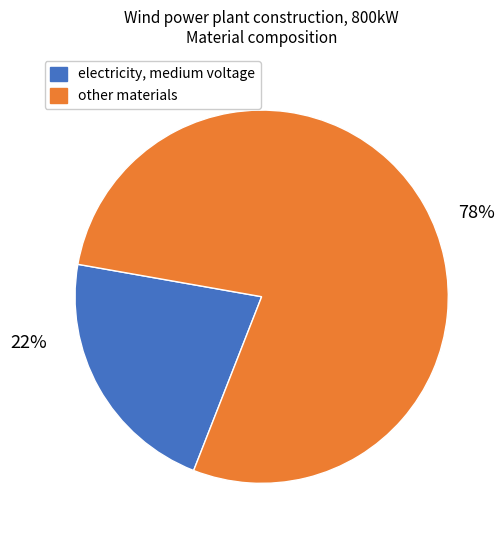

Does any single category account for the majority?

Yes